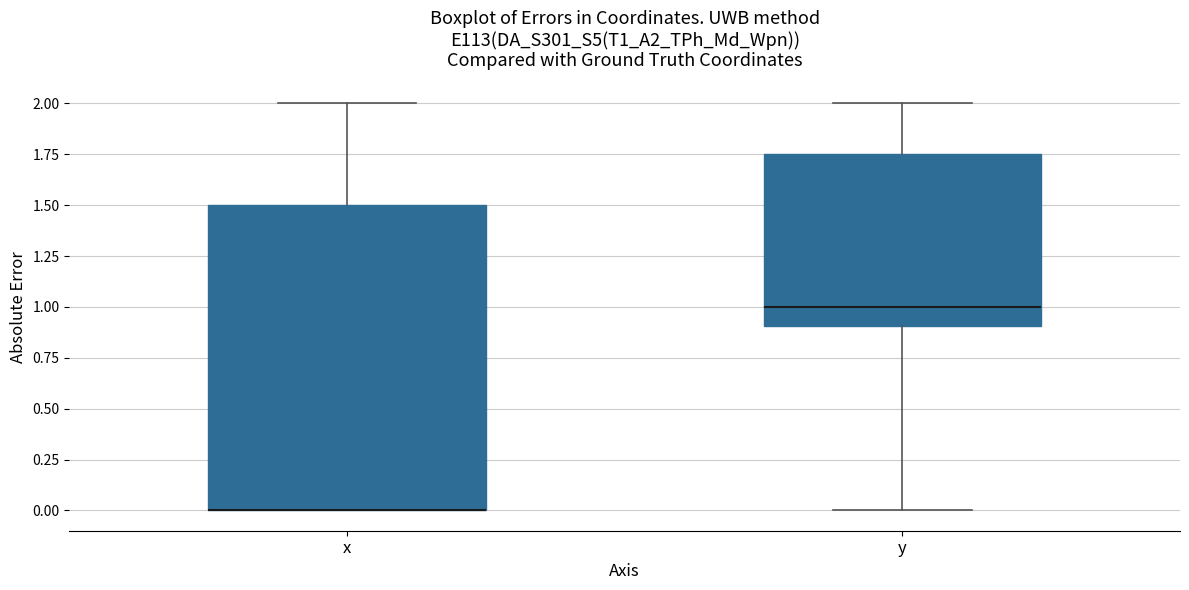

Which box is the tallest, from its lower edge to its upper edge?

x